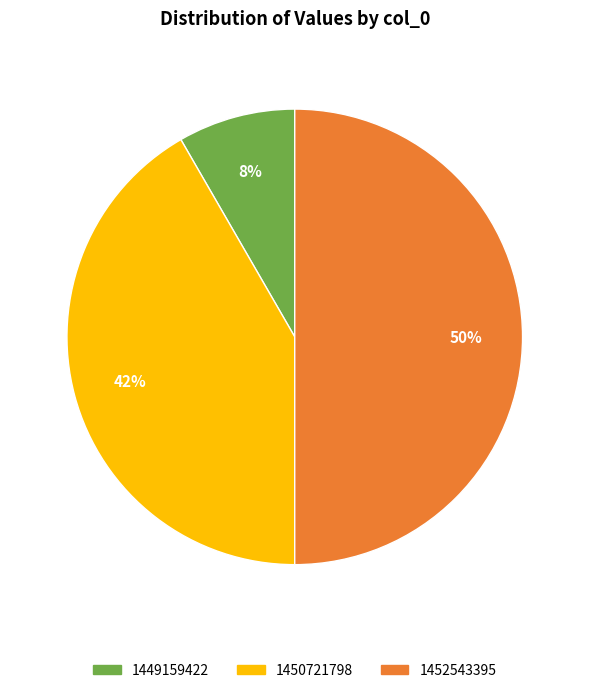

To the nearest percent, what is the average slice percentage?

33%